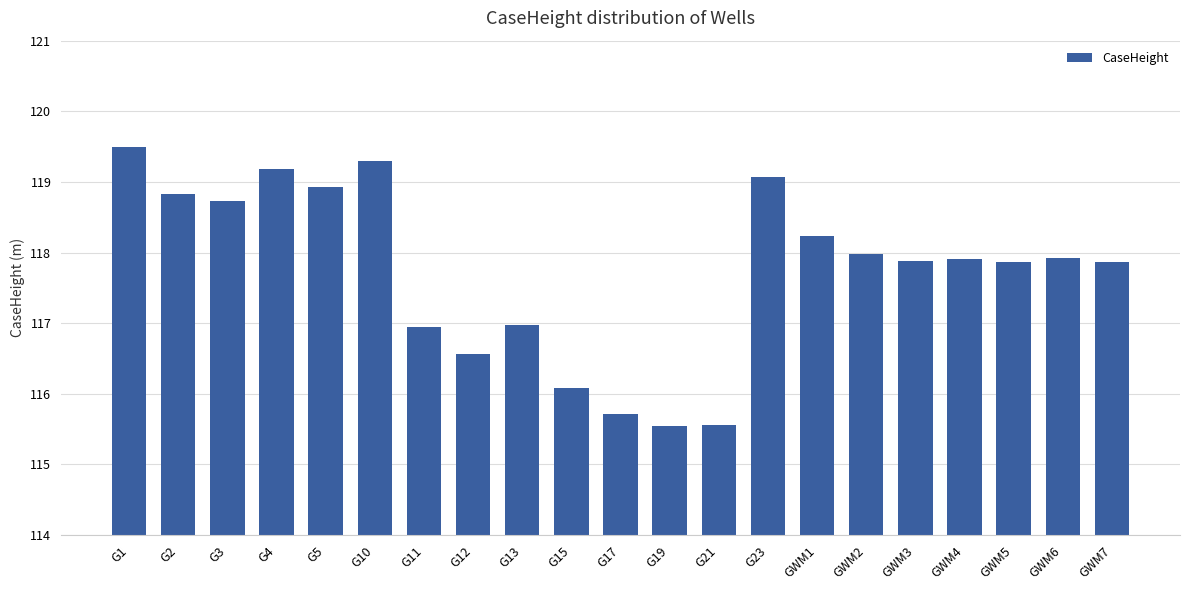

Does the chart contain stacked bars?

No